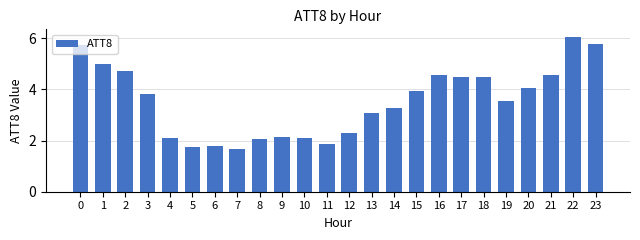

What is the ratio of the value at 21 to the value at 8?

2.2